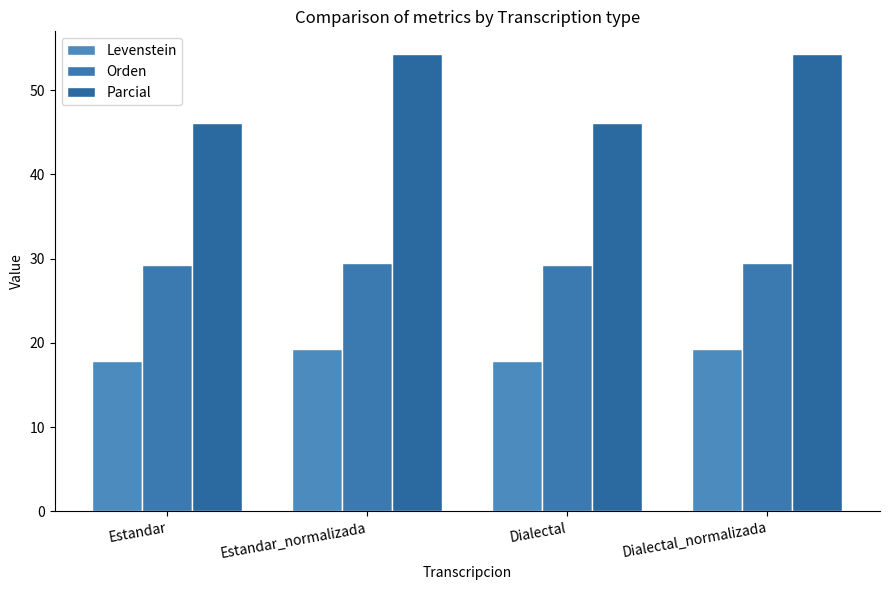

What is the approximate value of Orden at Estandar_normalizada?

29.4